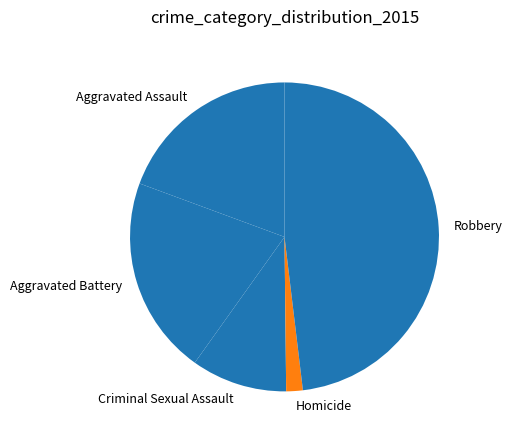

How many slices are in this pie chart?

5